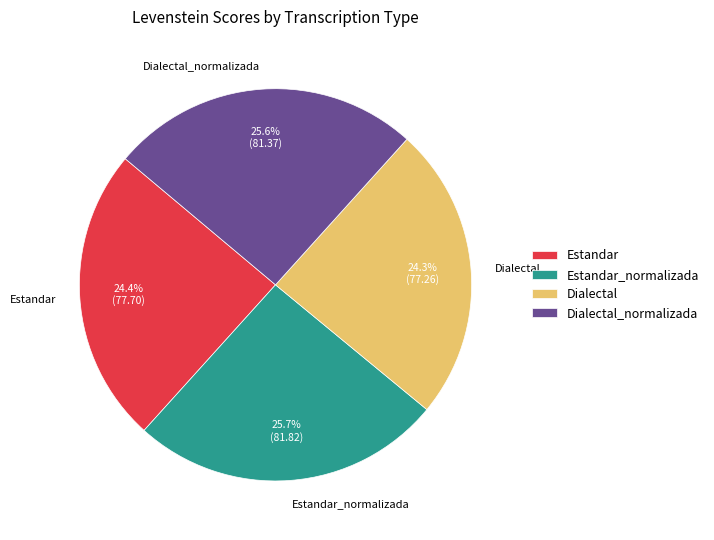

Which has a higher value, Estandar or Estandar_normalizada?

Estandar_normalizada